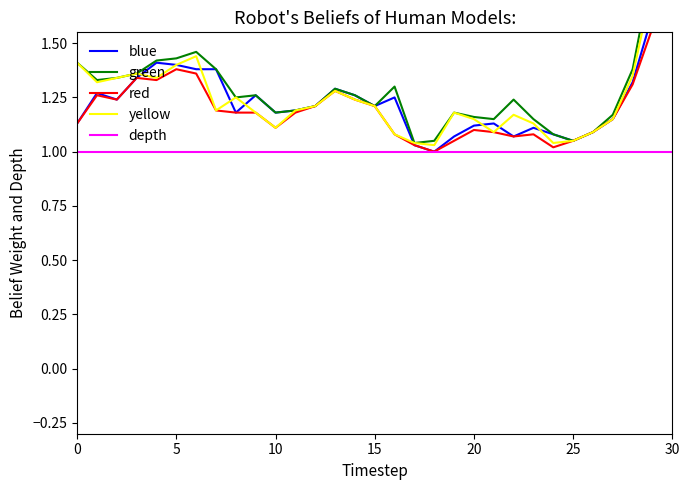

What are all the series names shown in the legend?

blue, green, red, yellow, depth